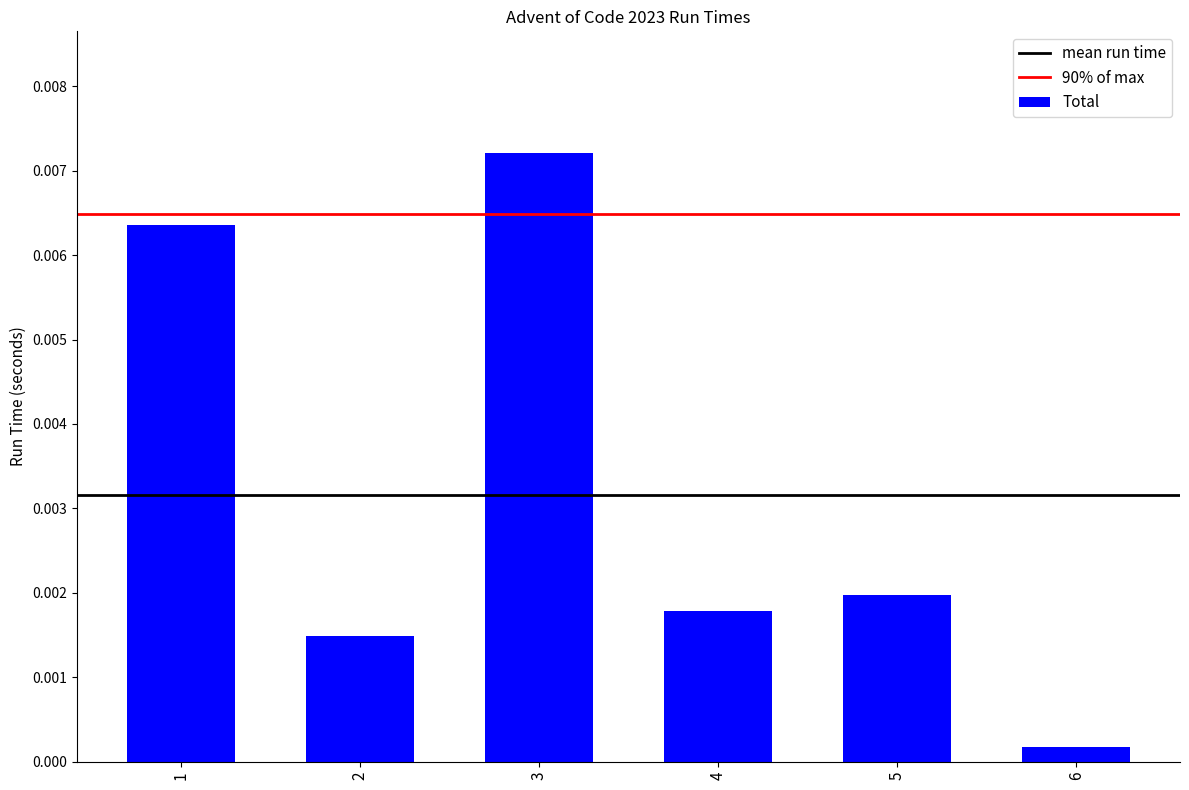

List the labels in order of value, largest first.

3, 1, 5, 4, 2, 6